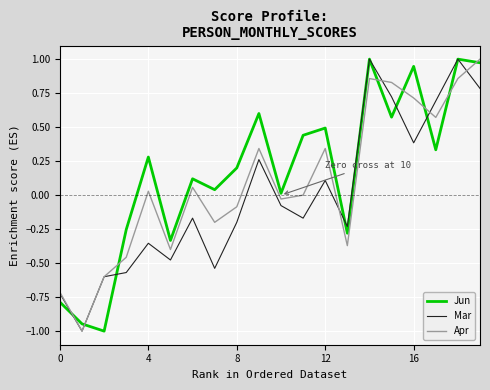

True or false: Apr and Jun intersect in this chart.

True